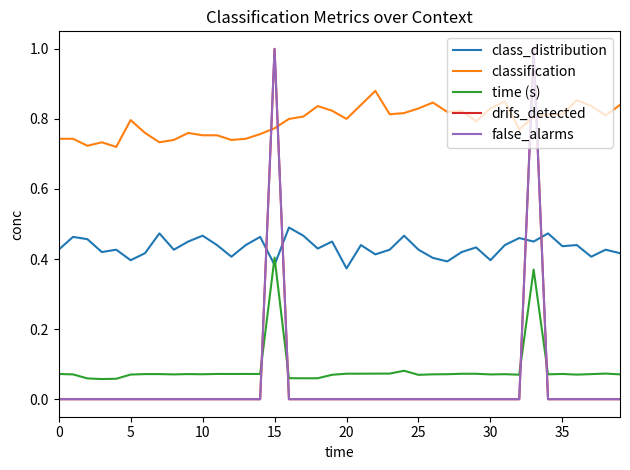

List the series in order of their peak value, highest first.

drifs_detected, false_alarms, classification, class_distribution, time (s)